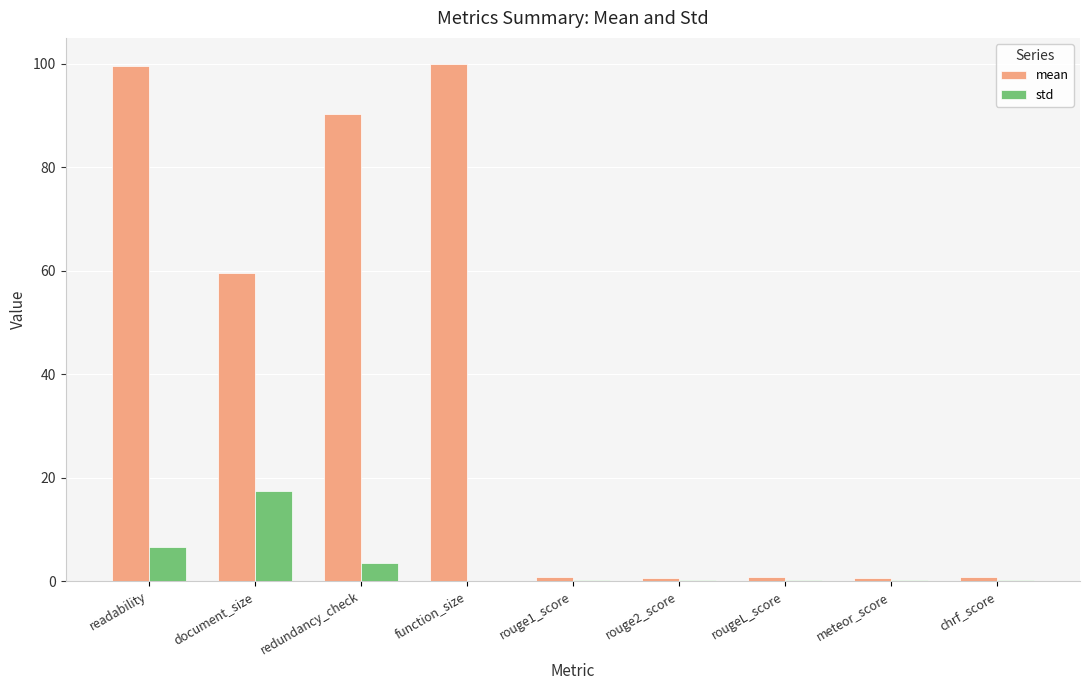

How many categories are shown in the chart?

9